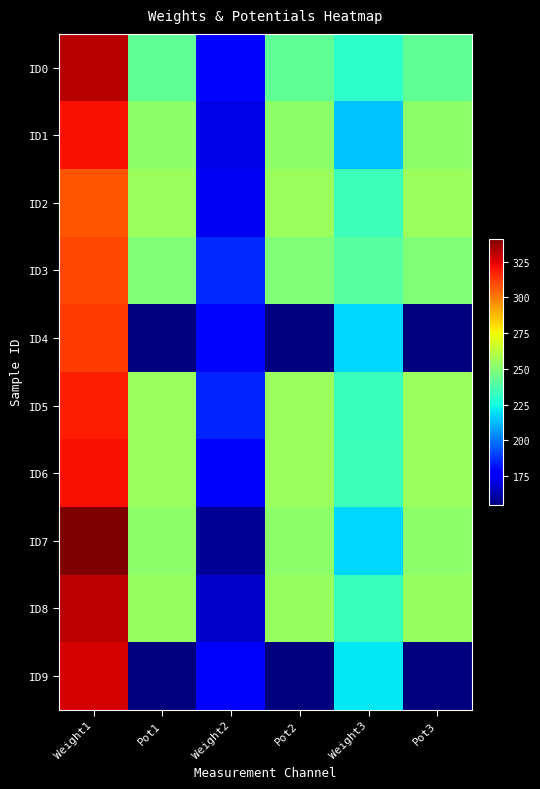

What is the minimum value shown in the chart?

155